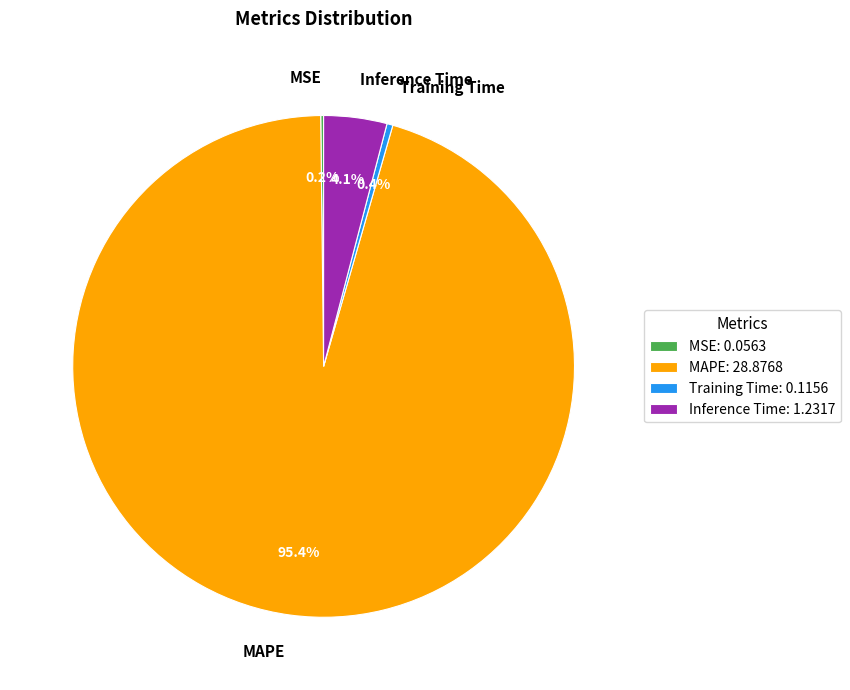

What is the total percentage of MAPE and Training Time?

95.7%